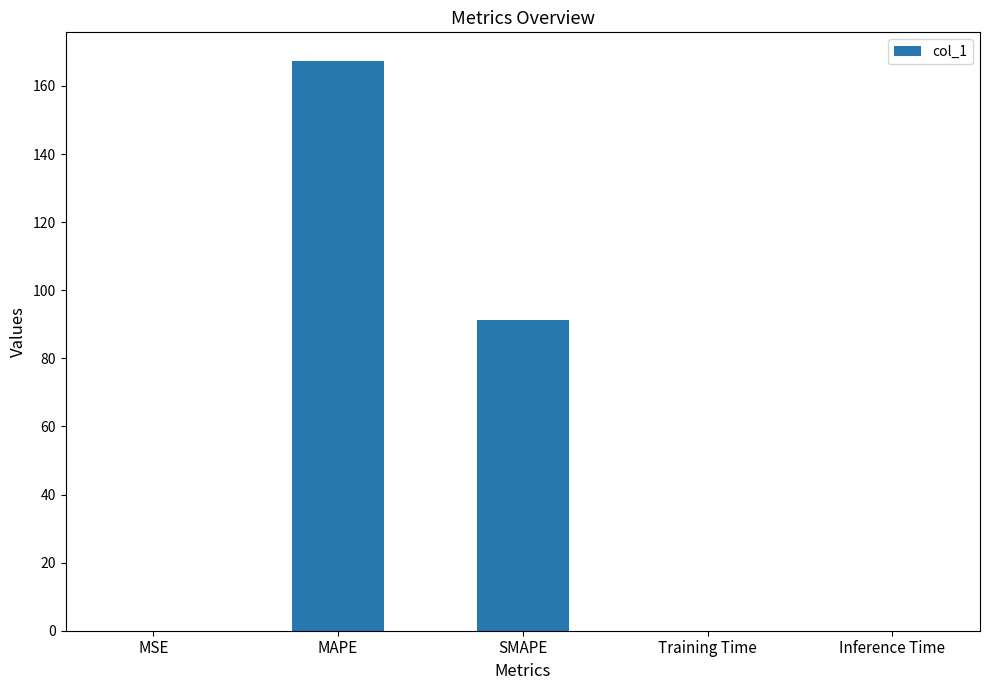

Where is the data nearest to the value 83?

SMAPE